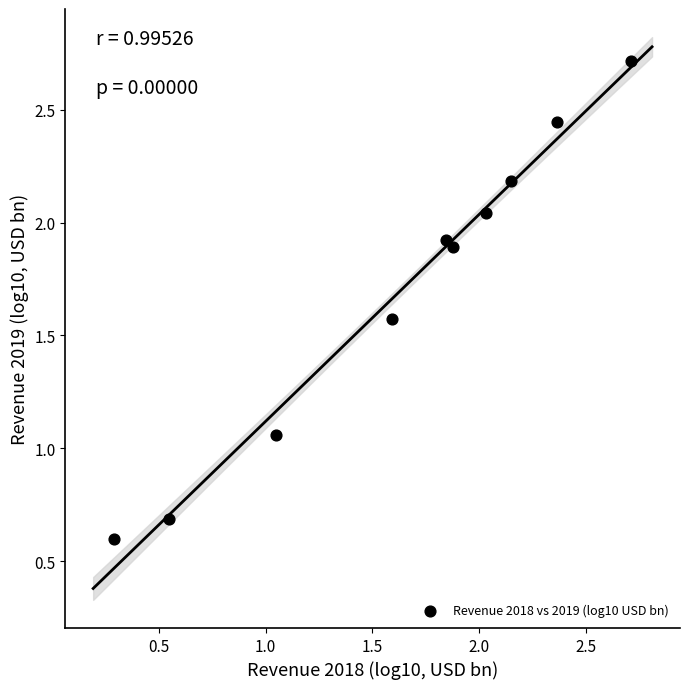

What is the average Y value?

1.7